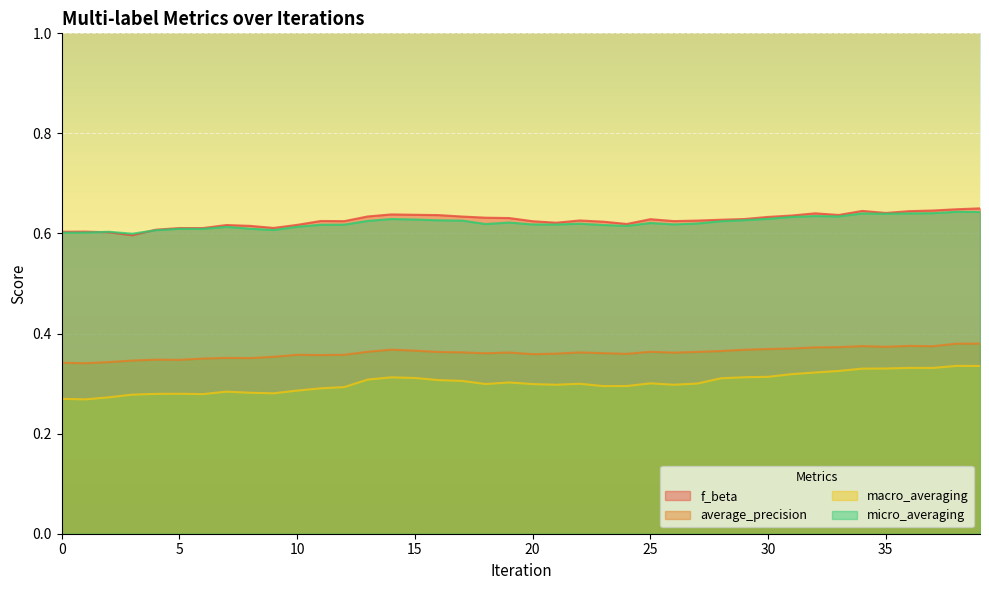

Reading right to left, list all the values displayed in this chart.

f_beta: 0.7	0.6	0.6	0.6	0.6	0.6	0.6	0.6	0.6	0.6	0.6	0.6	0.6	0.6	0.6	0.6	0.6	0.6	0.6	0.6	0.6	0.6	0.6	0.6	0.6	0.6	0.6	0.6	0.6	0.6	0.6	0.6	0.6	0.6	0.6	0.6	0.6	0.6	0.6	0.6
average_precision: 0.4	0.4	0.4	0.4	0.4	0.4	0.4	0.4	0.4	0.4	0.4	0.4	0.4	0.4	0.4	0.4	0.4	0.4	0.4	0.4	0.4	0.4	0.4	0.4	0.4	0.4	0.4	0.4	0.4	0.4	0.4	0.4	0.4	0.4	0.3	0.3	0.3	0.3	0.3	0.3
macro_averaging: 0.3	0.3	0.3	0.3	0.3	0.3	0.3	0.3	0.3	0.3	0.3	0.3	0.3	0.3	0.3	0.3	0.3	0.3	0.3	0.3	0.3	0.3	0.3	0.3	0.3	0.3	0.3	0.3	0.3	0.3	0.3	0.3	0.3	0.3	0.3	0.3	0.3	0.3	0.3	0.3
micro_averaging: 0.6	0.6	0.6	0.6	0.6	0.6	0.6	0.6	0.6	0.6	0.6	0.6	0.6	0.6	0.6	0.6	0.6	0.6	0.6	0.6	0.6	0.6	0.6	0.6	0.6	0.6	0.6	0.6	0.6	0.6	0.6	0.6	0.6	0.6	0.6	0.6	0.6	0.6	0.6	0.6